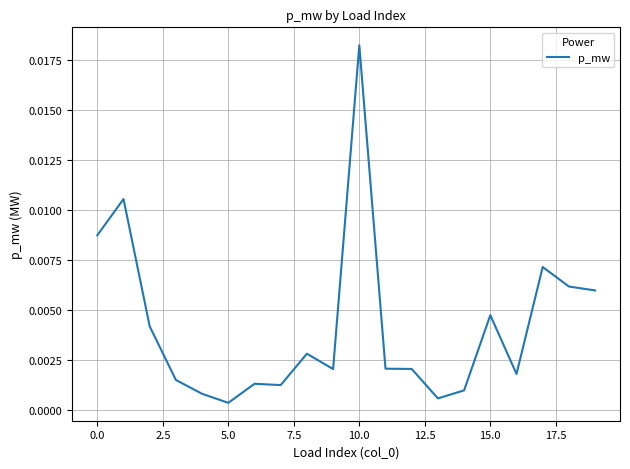

How many lines are shown in the chart?

1